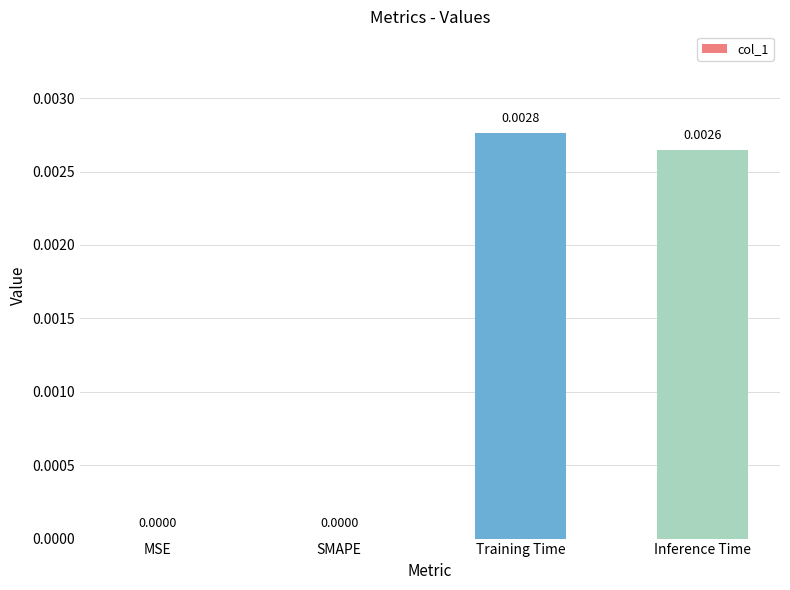

Which label corresponds to the largest value in the chart?

Training Time